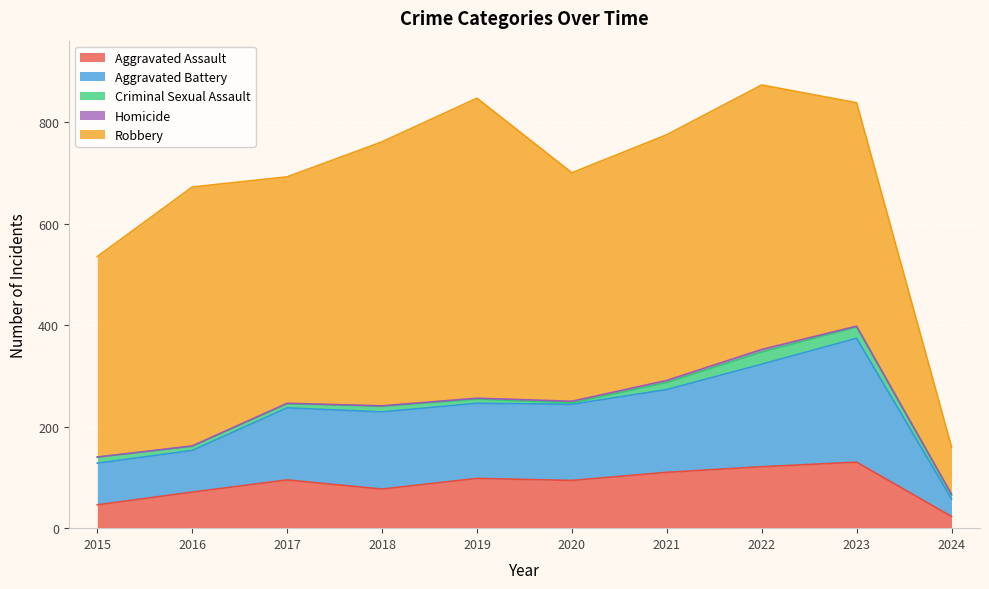

What is the difference between the maximum and minimum values in the Criminal Sexual Assault series?

21